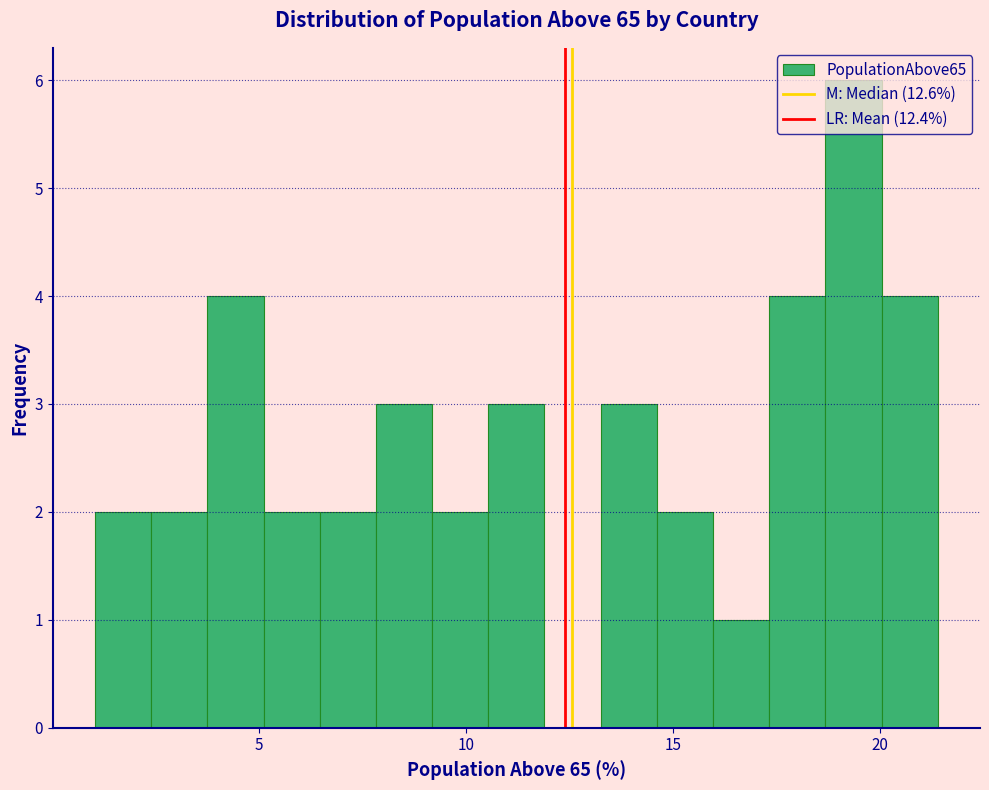

Read against the x-axis, roughly where is the centre of the tallest bar?

19.5